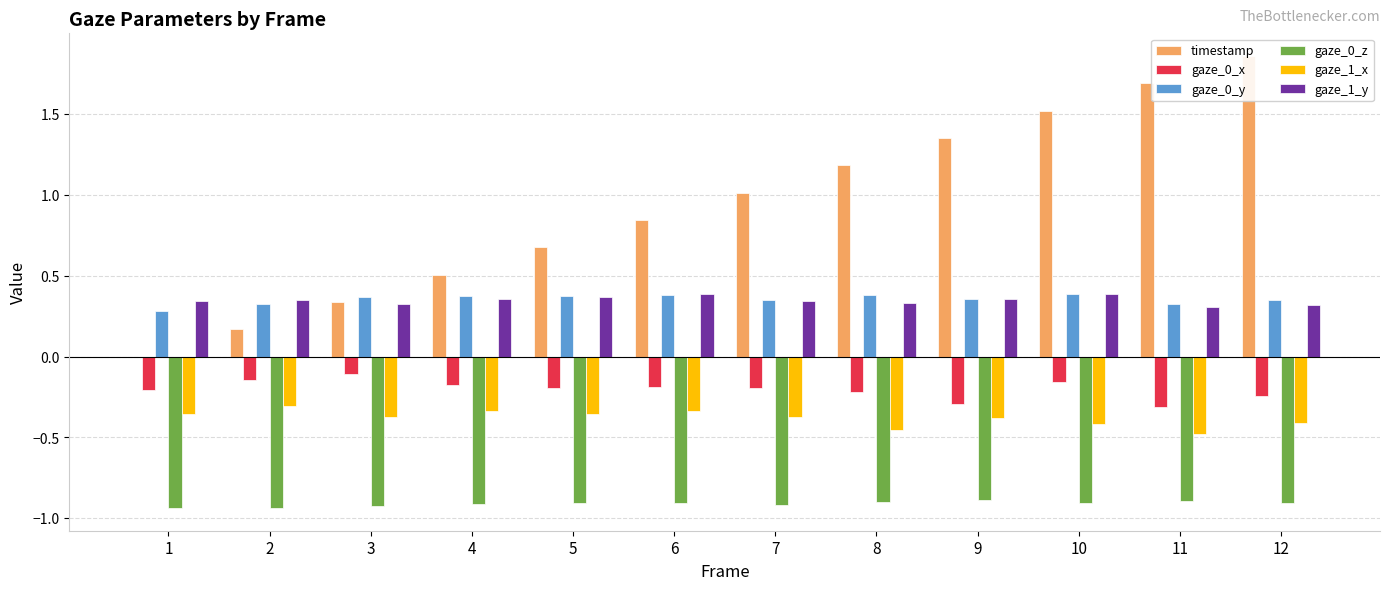

What is the difference between the maximum and minimum values in the timestamp series?

1.9